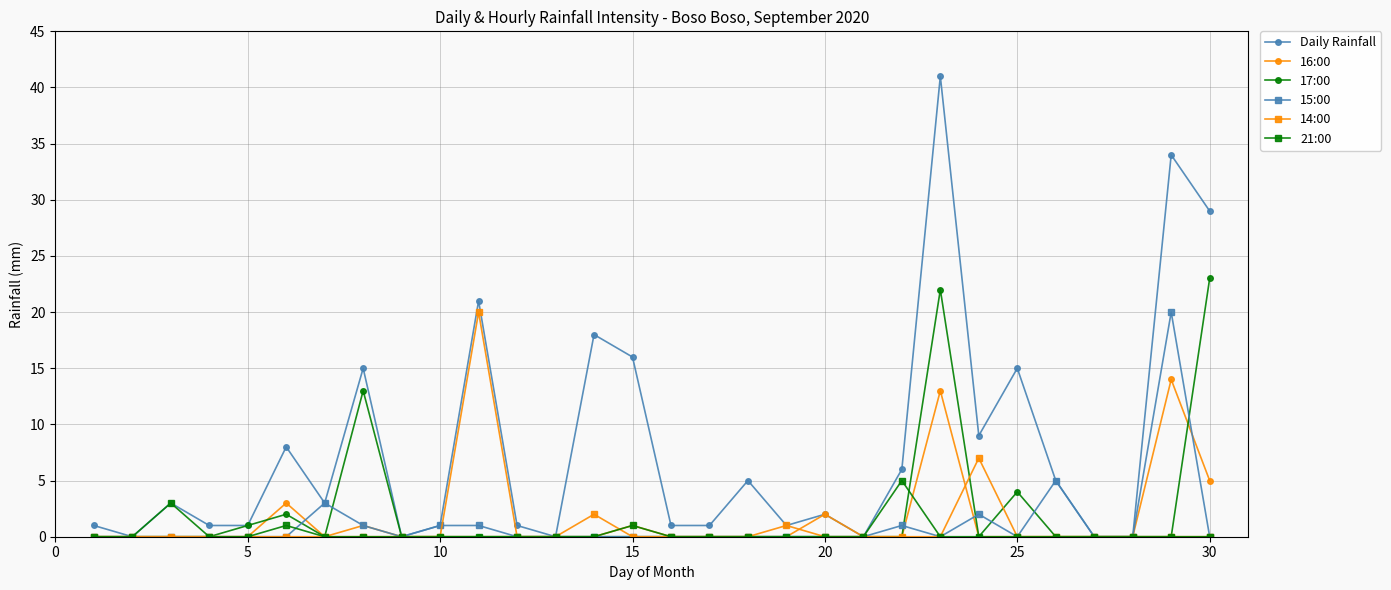

Reading right to left, what are all the values shown in this chart?

Daily Rainfall: 29	34	0	0	5	15	9	41	6	0	2	1	5	1	1	16	18	0	1	21	1	0	15	3	8	1	1	3	0	1
16:00: 5	14	0	0	0	0	0	13	0	0	2	0	0	0	0	1	0	0	0	0	0	0	1	0	3	0	0	0	0	0
17:00: 23	0	0	0	0	4	0	22	0	0	0	0	0	0	0	0	0	0	0	0	0	0	13	0	2	1	0	0	0	0
15:00: 0	20	0	0	5	0	2	0	1	0	0	0	0	0	0	0	0	0	0	1	1	0	1	3	0	0	0	0	0	0
14:00: 0	0	0	0	0	0	7	0	0	0	0	1	0	0	0	0	2	0	0	20	0	0	0	0	0	0	0	0	0	0
21:00: 0	0	0	0	0	0	0	0	5	0	0	0	0	0	0	1	0	0	0	0	0	0	0	0	1	0	0	3	0	0